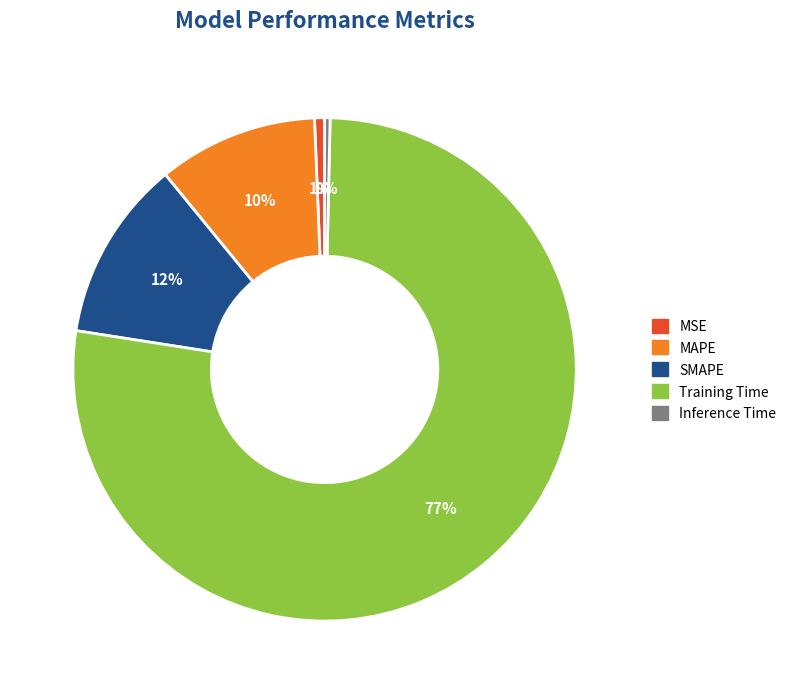

What is the largest slice in the pie chart?

Training Time